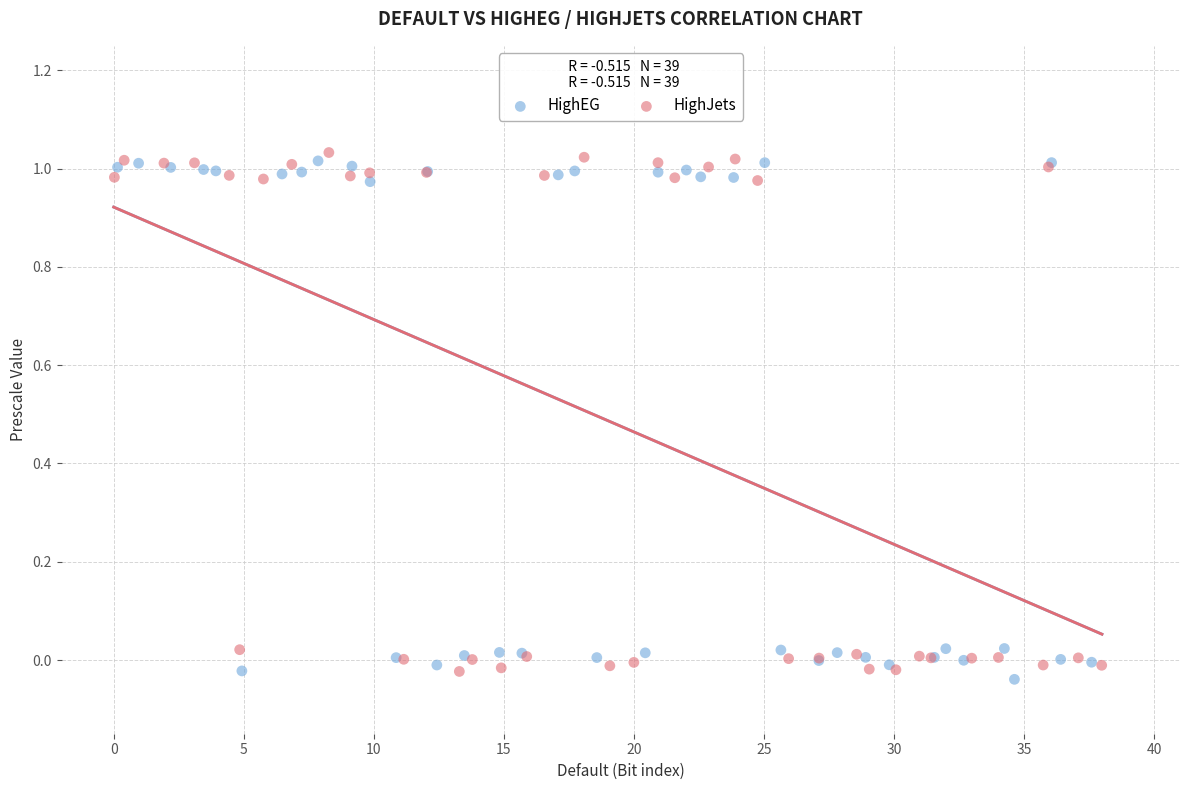

Which series contains the highest Y value?

HighJets